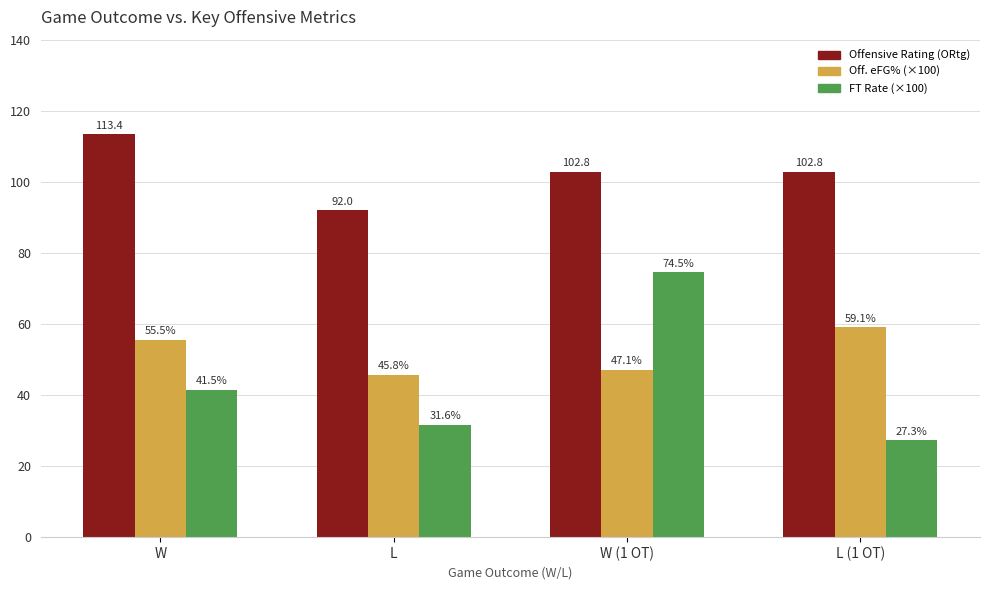

What is the greatest value displayed?

113.4